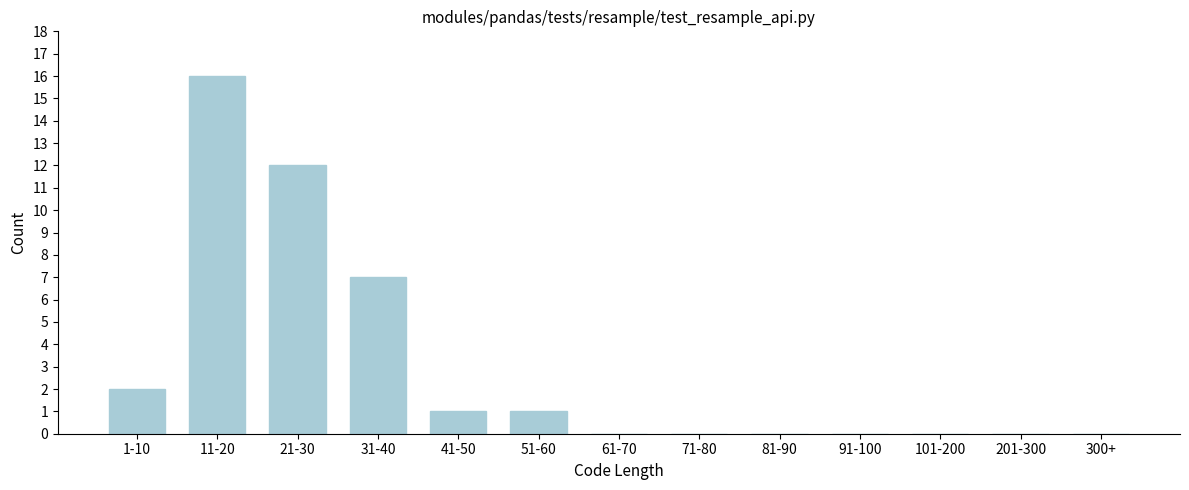

Reading right to left, transcribe all the data shown in this chart.

300+=0	201-300=0	101-200=0	91-100=0	81-90=0	71-80=0	61-70=0	51-60=1	41-50=1	31-40=7	21-30=12	11-20=16	1-10=2